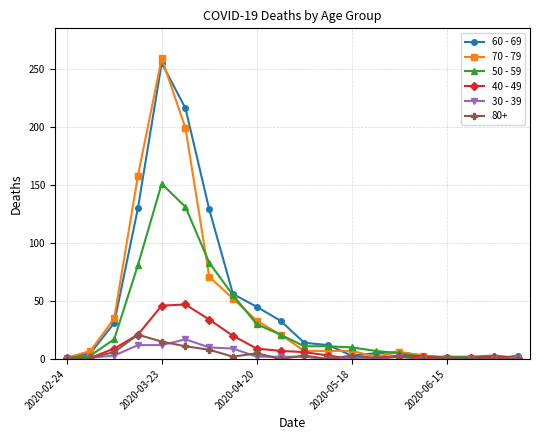

True or false: 30 - 39 has more than 0 interior local peaks.

True